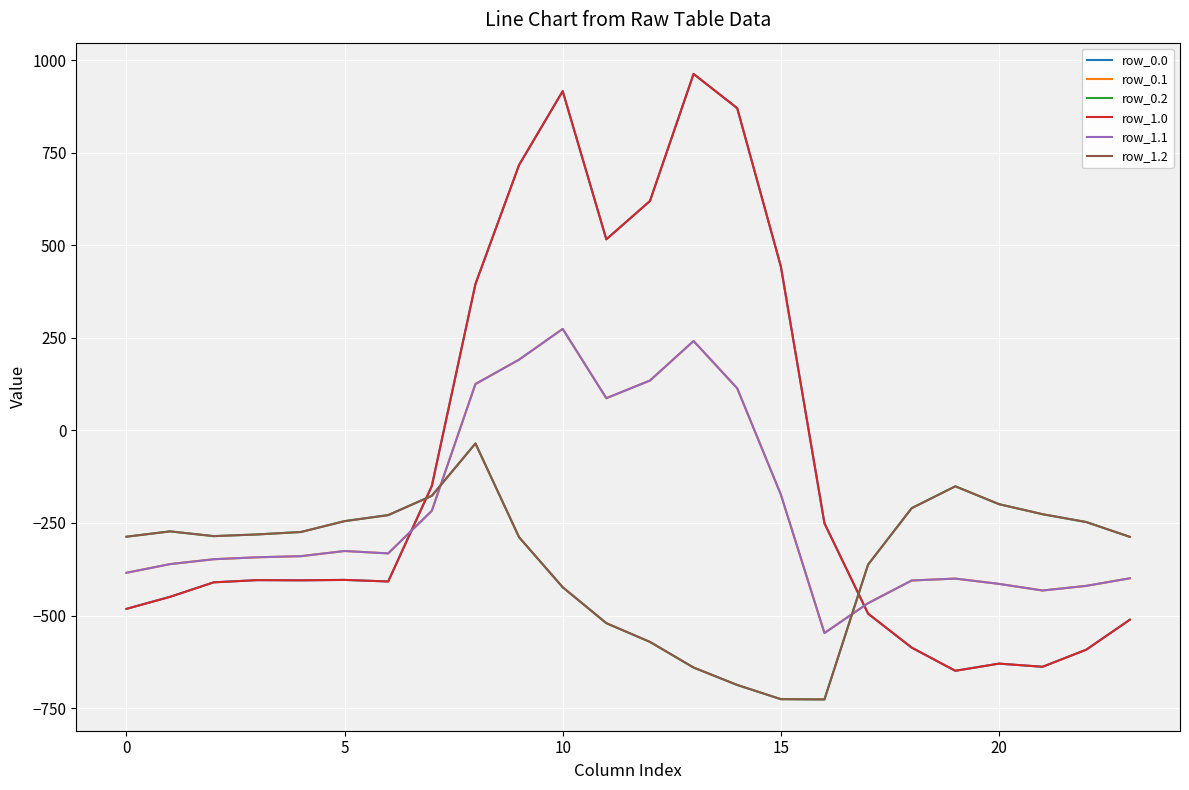

True or false: row_0.0 and row_1.2 intersect in this chart.

True